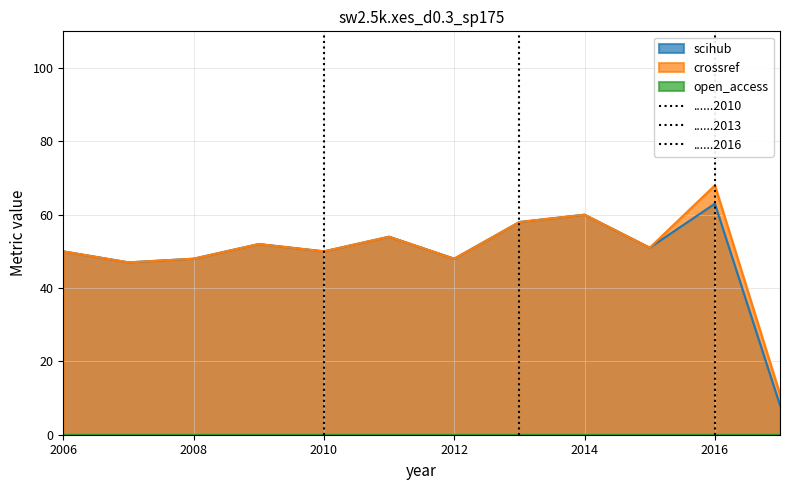

True or false: scihub and crossref cross at least once.

False